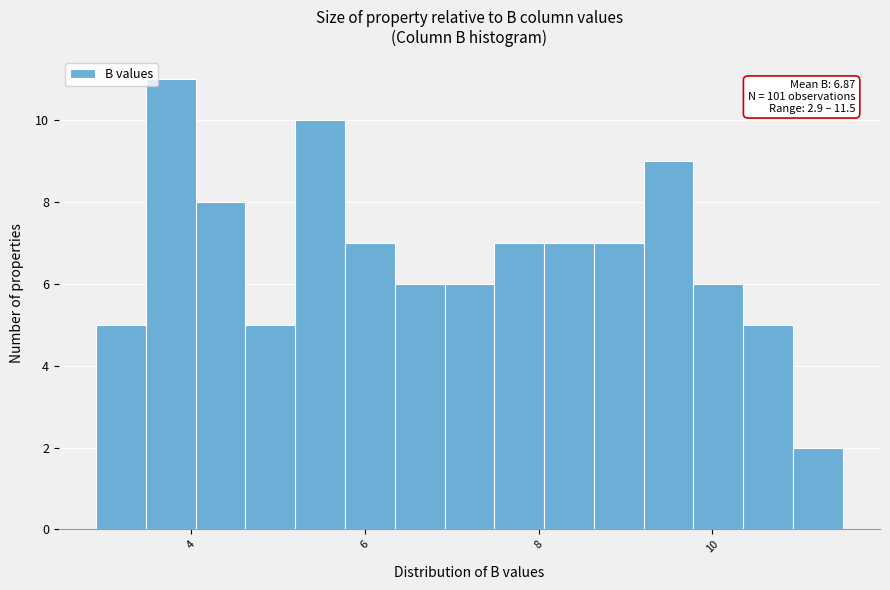

Read against the x-axis, roughly where is the centre of the tallest bar?

3.8